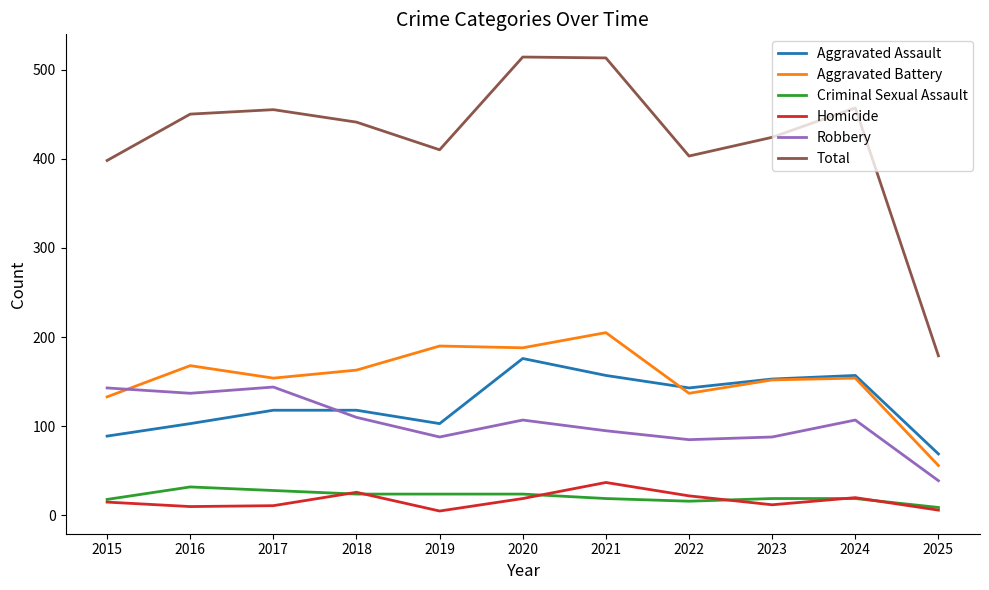

How many interior local peaks does the Total series have?

3